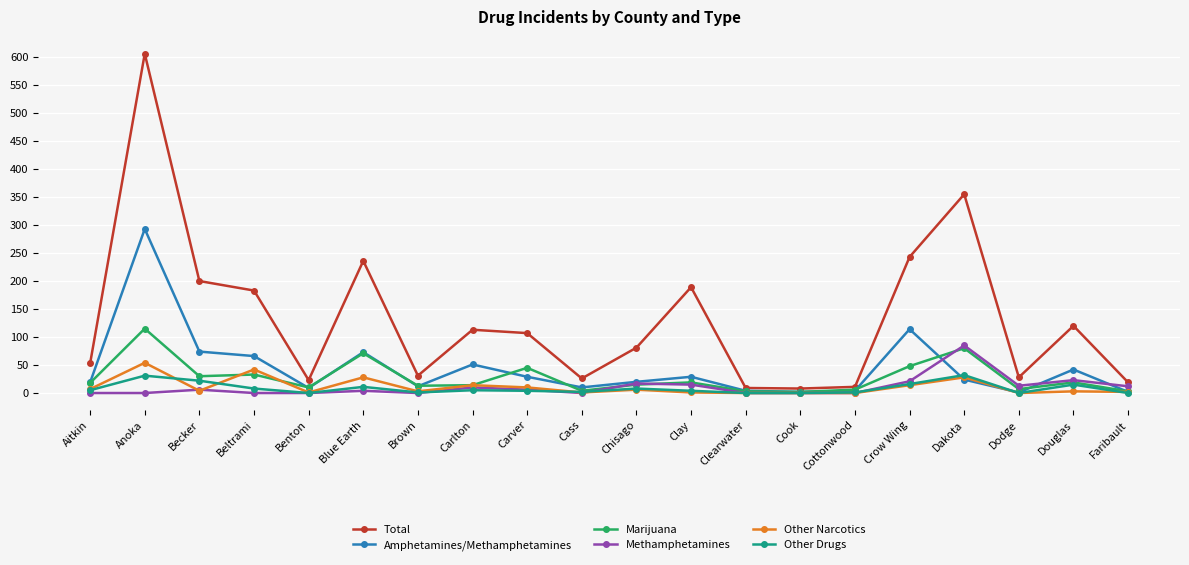

At which category is the sum across all series the highest?

Anoka